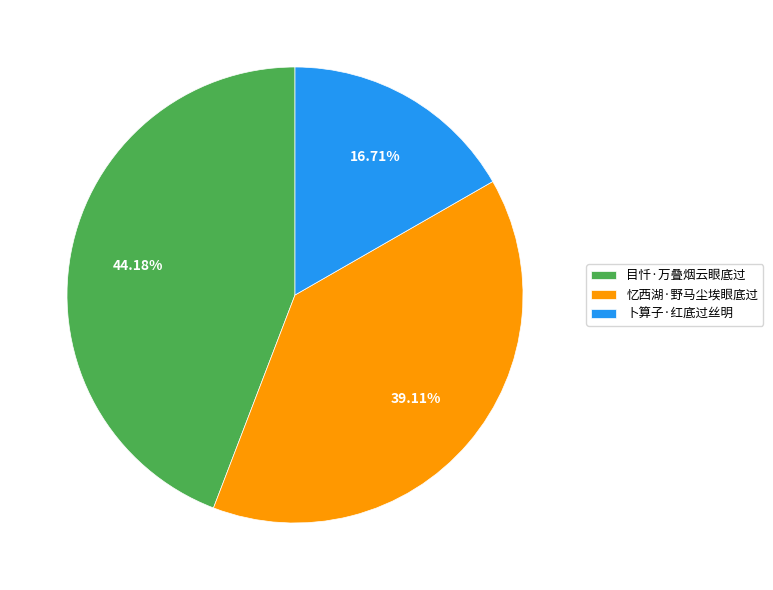

To the nearest percent, what percentage of the pie is 忆西湖·野马尘埃眼底过?

39%